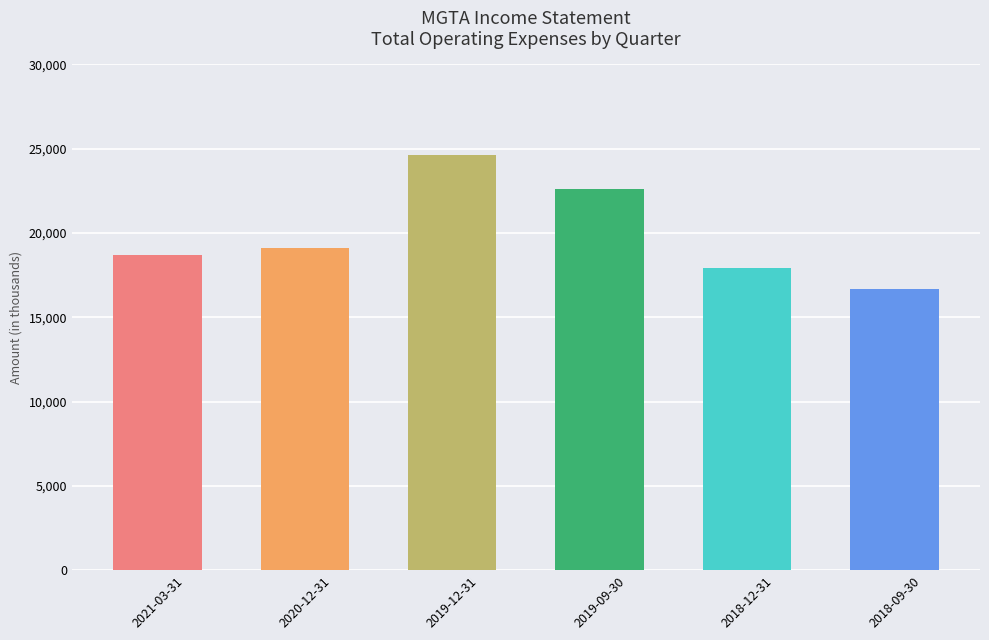

How many bars are there in total?

6